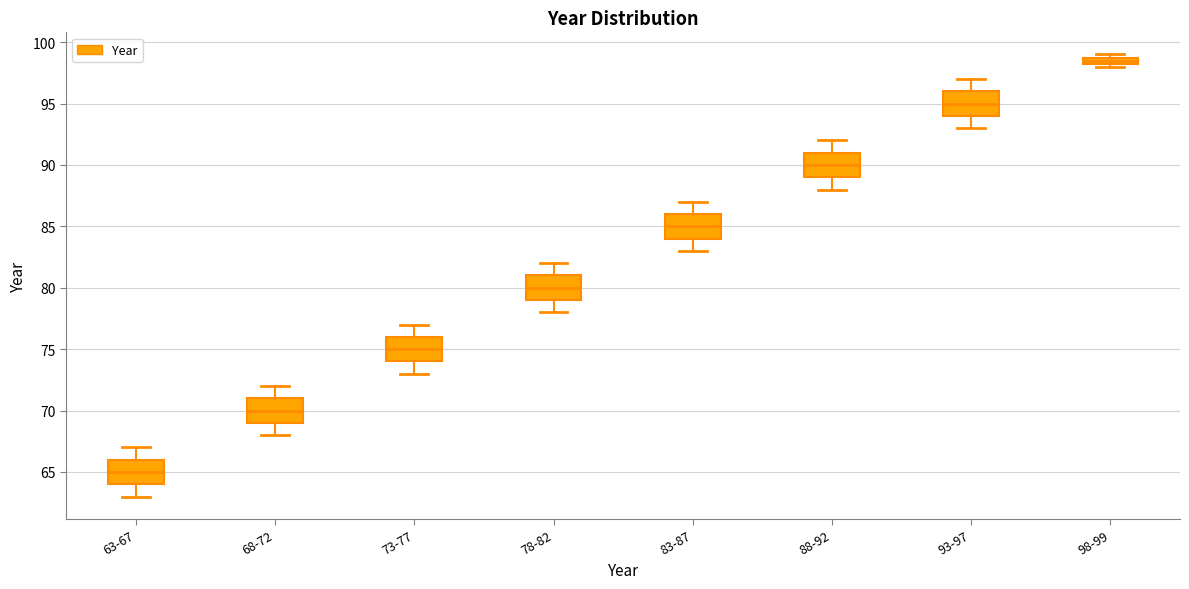

Where is the upper edge of the box for 63-67 on the y-axis? The values are not printed on the chart, so give them approximately, as read against the axis.

66.0